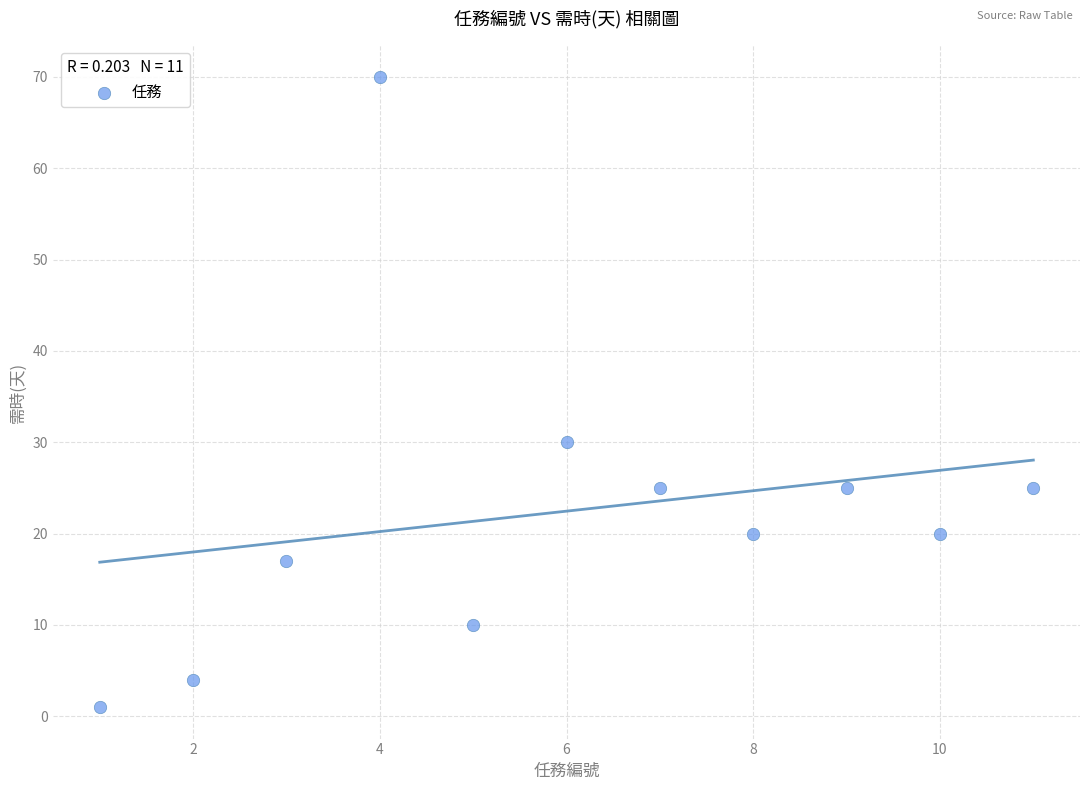

What Y value in the scatter plot is closest to 35?

30